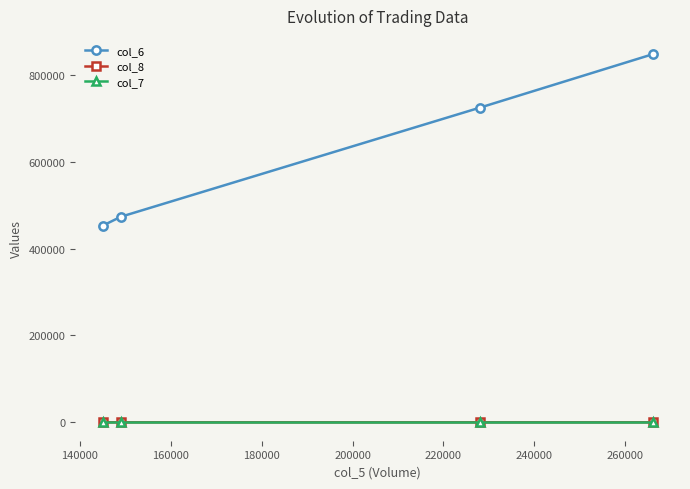

True or false: col_6 has more than 0 points higher than both neighbors.

False